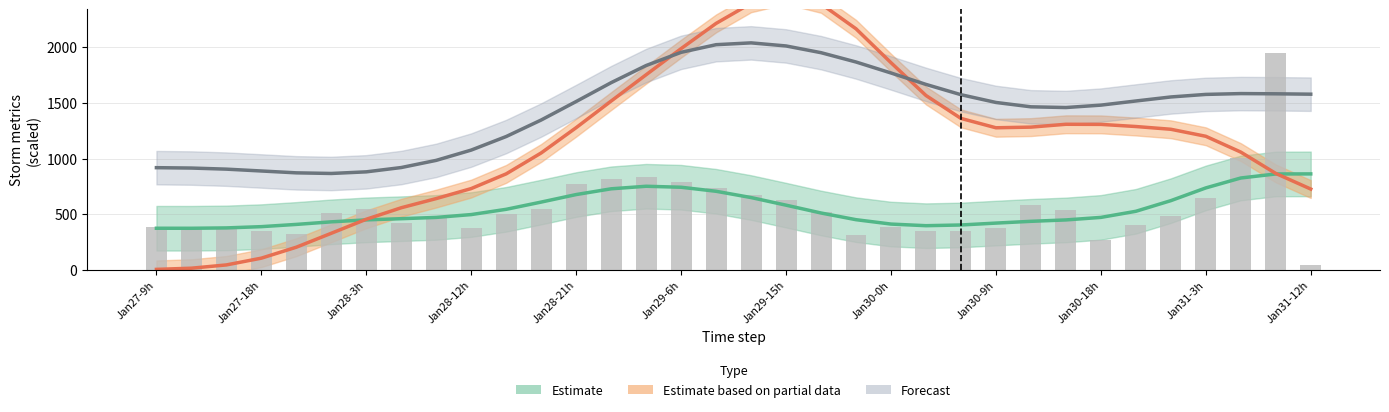

Which category has the lowest value across all series?

Jan27-9h